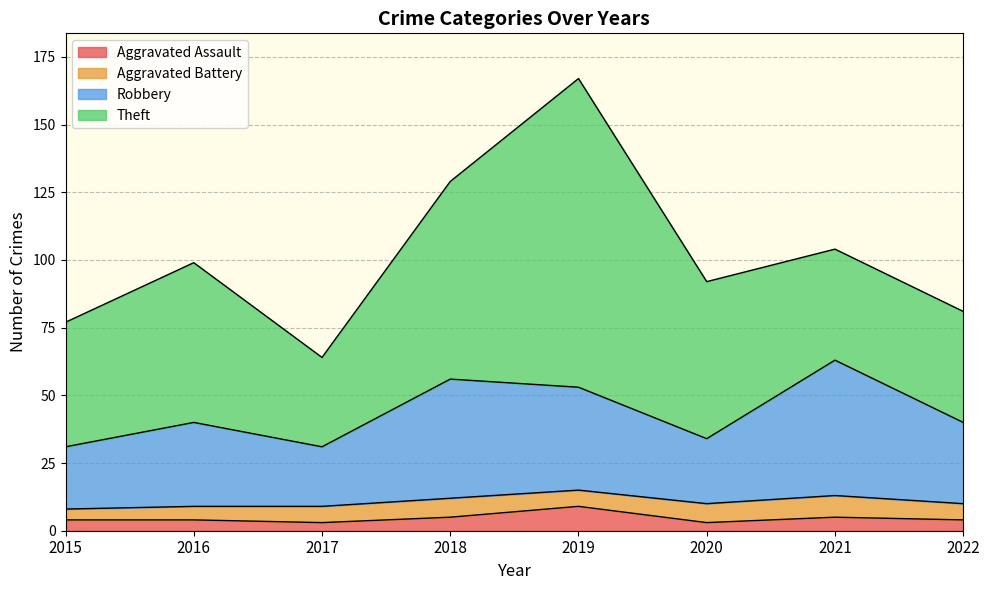

At which category is the sum across all series the highest?

2019